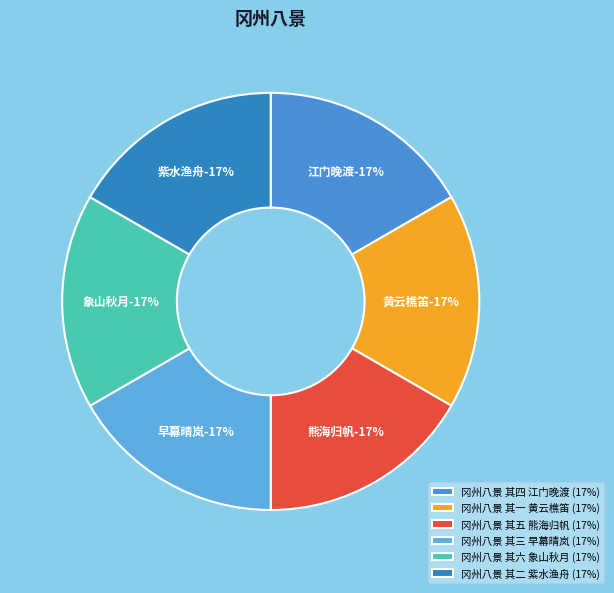

What is the total percentage of 冈州八景 其六 象山秋月 and 冈州八景 其五 熊海归帆?

33.3%